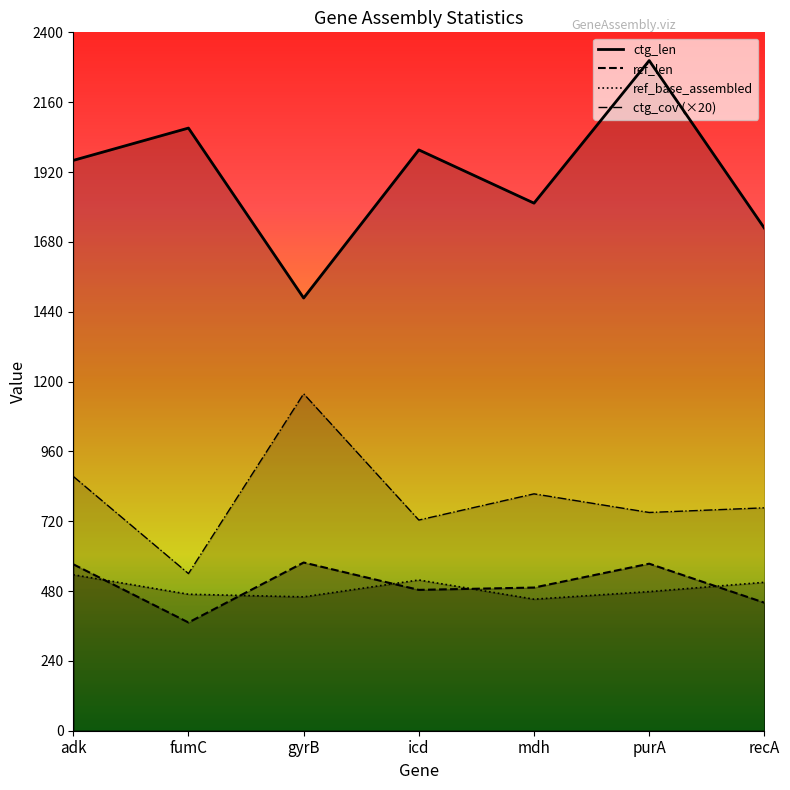

At which label is ref_base_assembled closest to 494?

purA